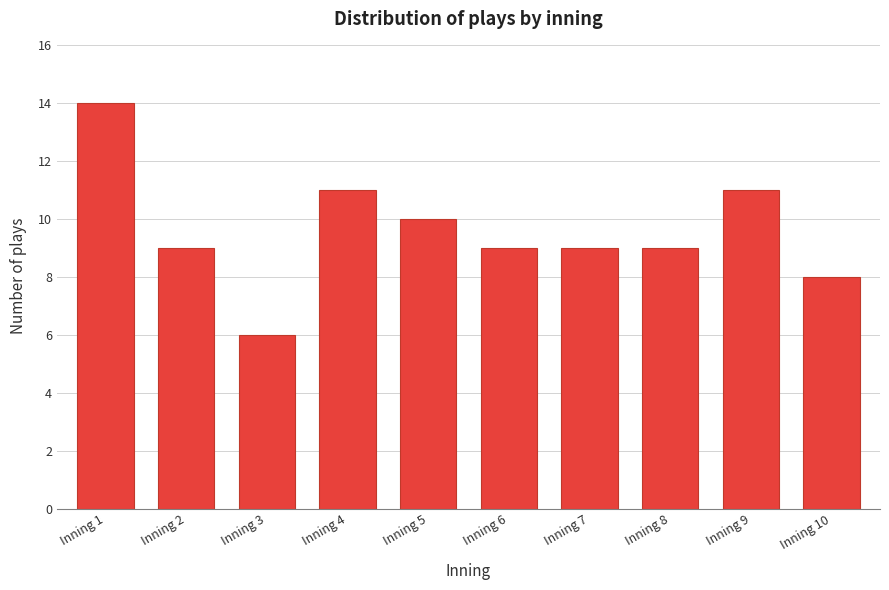

Reading right to left, what are all the values shown in this chart?

Inning 10=8	Inning 9=11	Inning 8=9	Inning 7=9	Inning 6=9	Inning 5=10	Inning 4=11	Inning 3=6	Inning 2=9	Inning 1=14